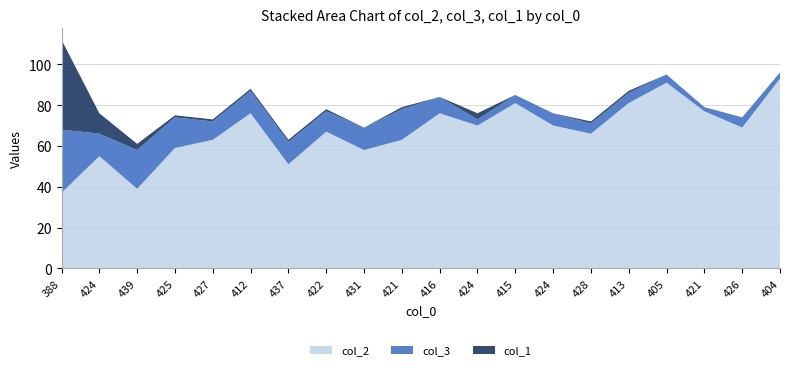

Reading left to right, what are all the values shown in this chart?

col_2: 37	55	39	59	63	76	51	67	58	63	76	70	81	70	66	81	91	77	69	93
col_3: 31	11	19	15	9	11	11	10	11	15	8	3	4	6	5	5	4	2	5	3
col_1: 44	10	3	1	1	1	1	1	0	1	0	3	0	0	1	1	0	0	0	0